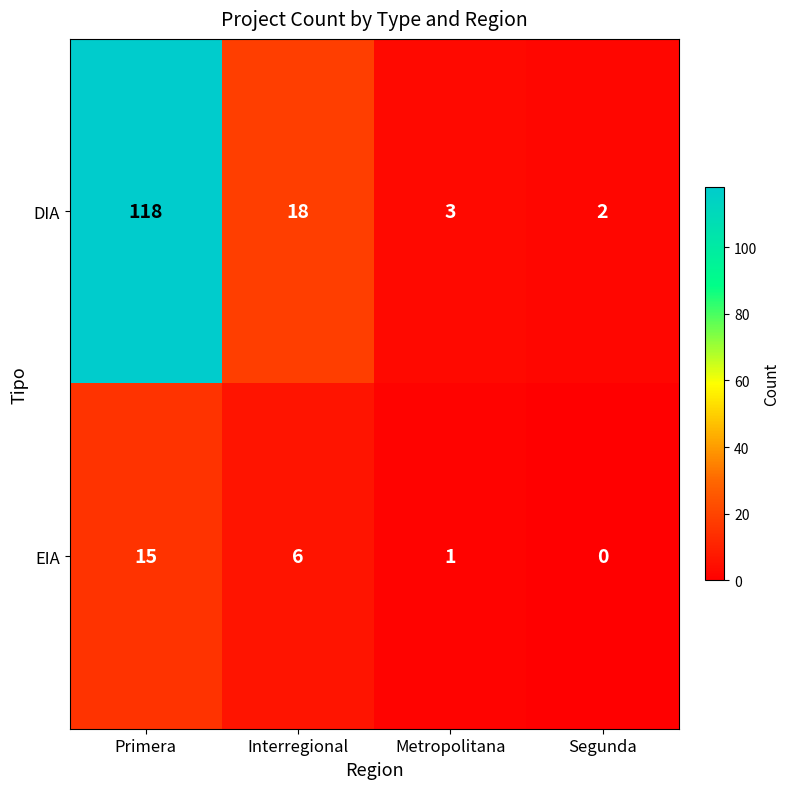

List the series in order of their overall mean, lowest first.

EIA, DIA